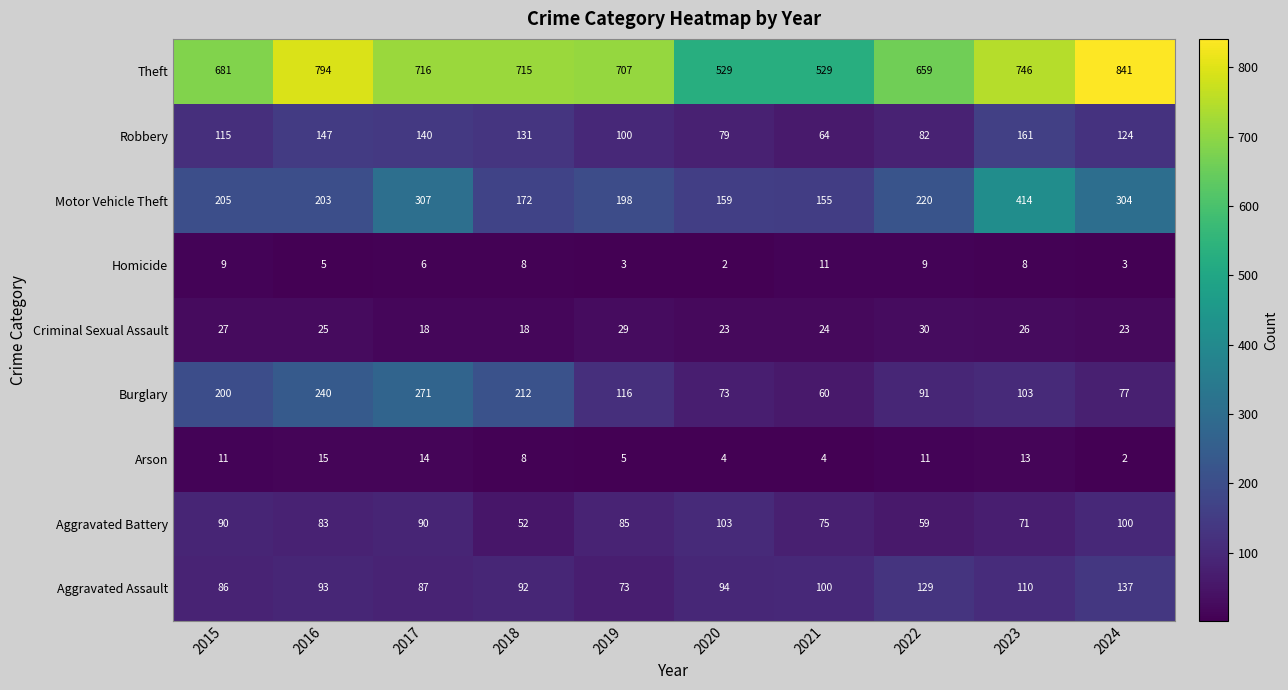

Which category has the highest value across all series?

2024